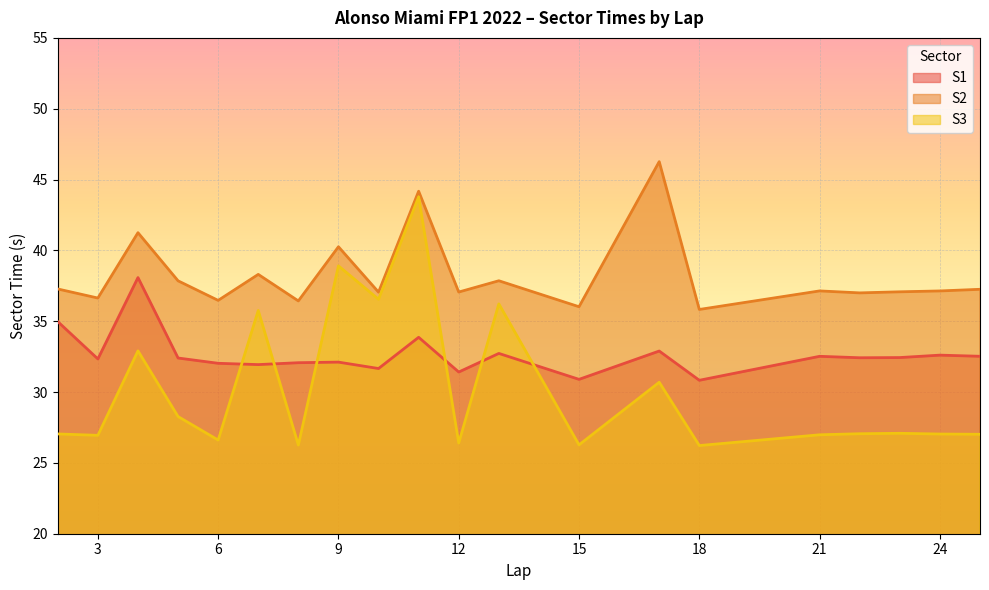

At which label is S3 closest to 35?

7